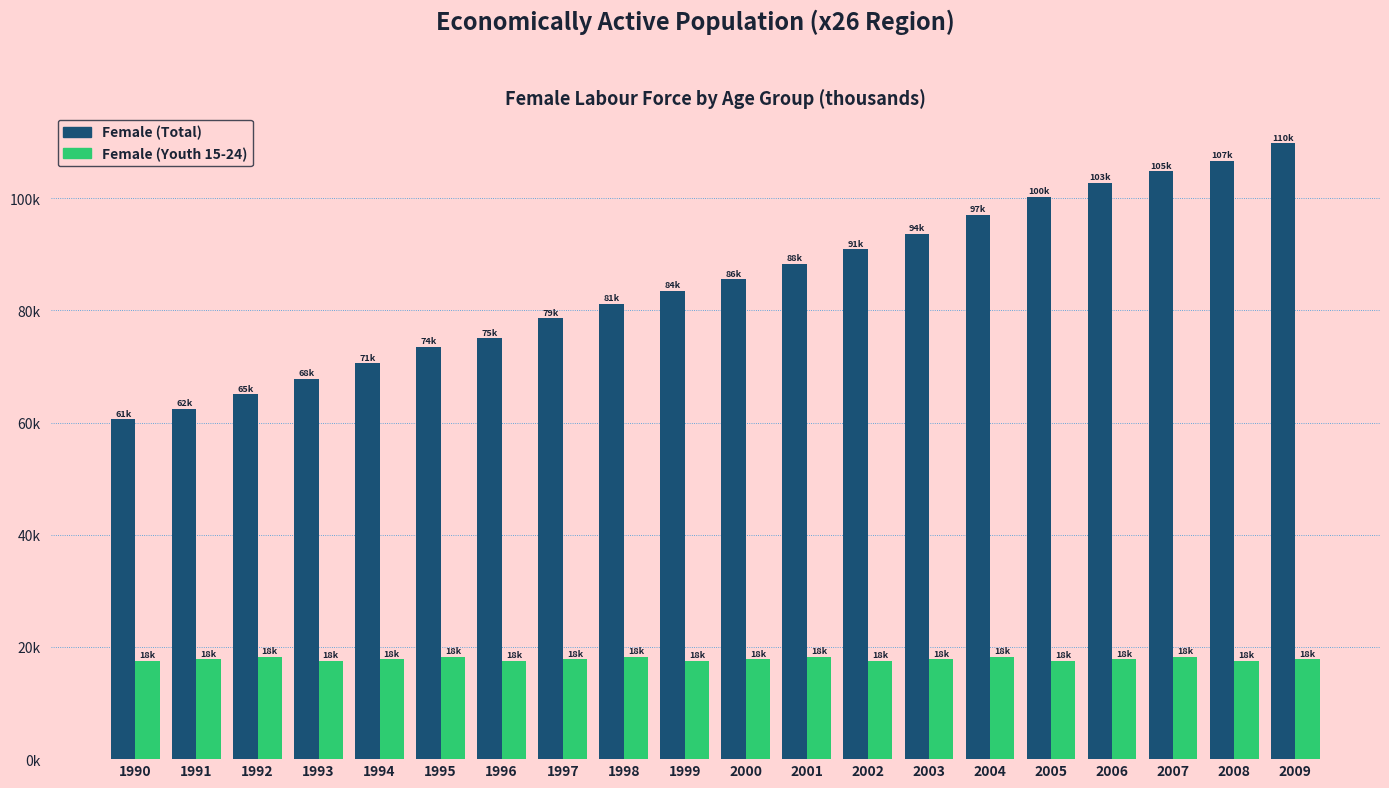

What is the value of the Female (Total) bar at the 11th from the left?

85.6